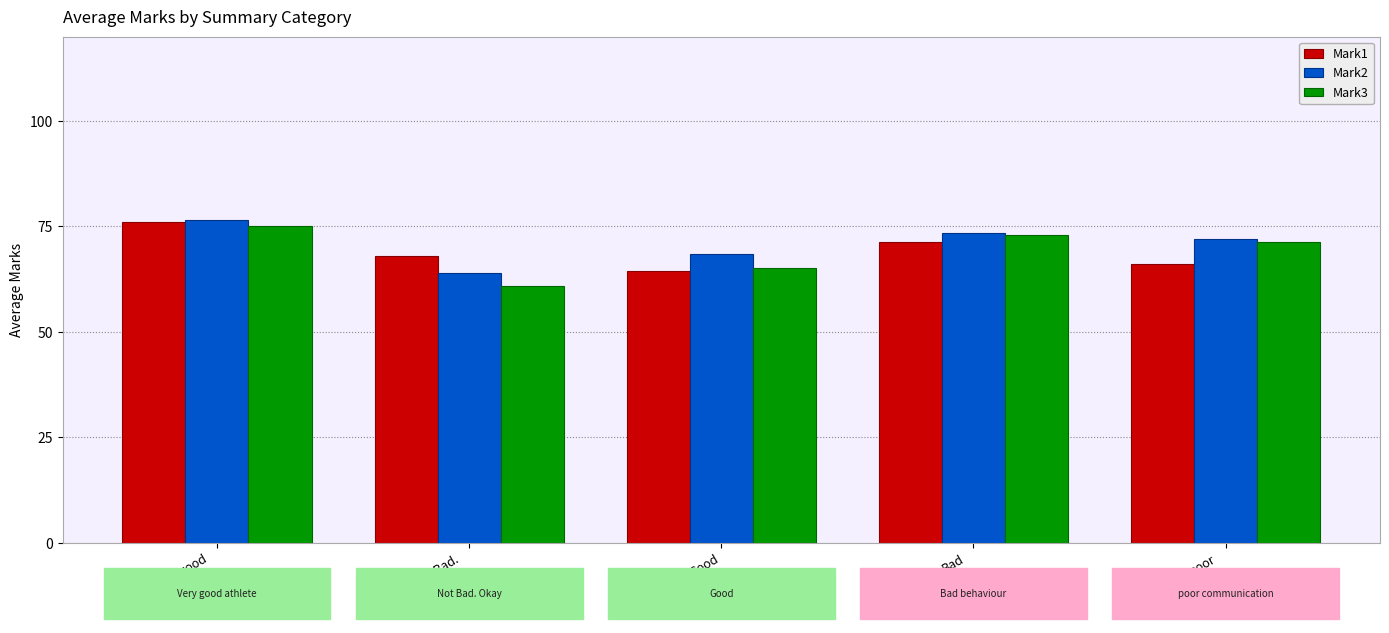

What is the total value across all series at poor
communication?

209.7